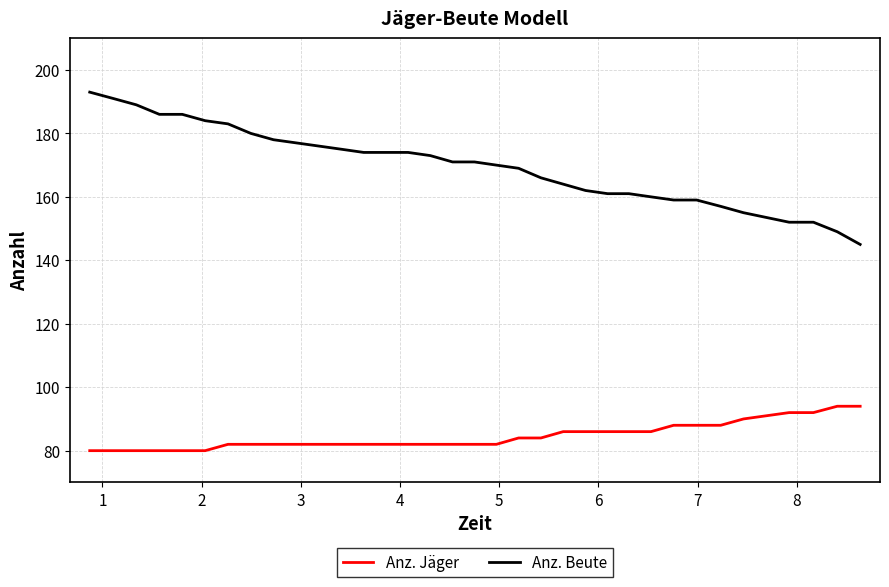

What is the difference between the maximum and minimum values in the Anz. Jäger series?

14